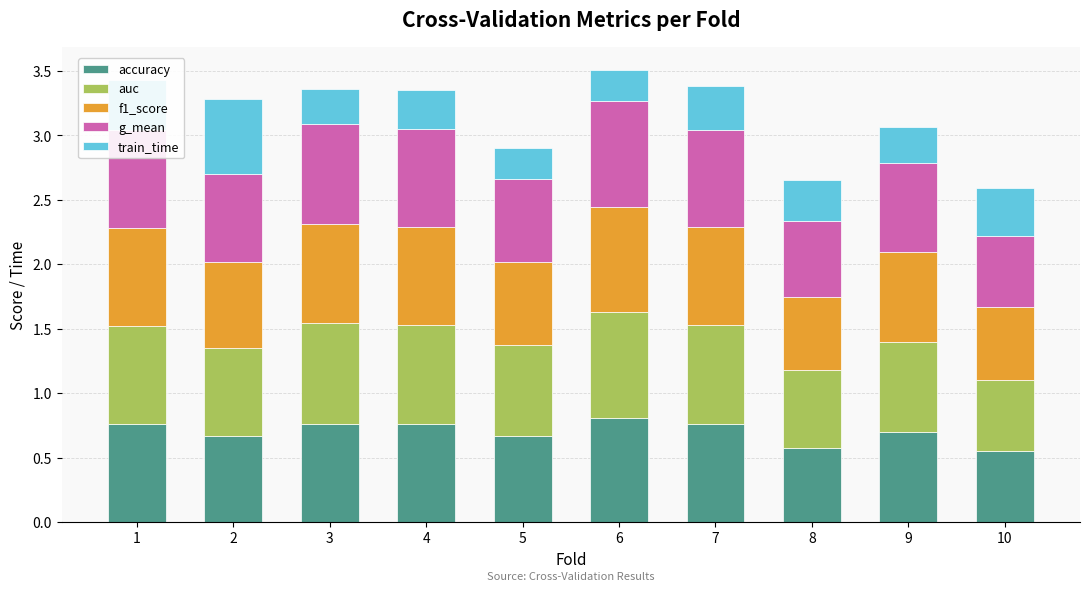

Count the number of data series in this chart.

5